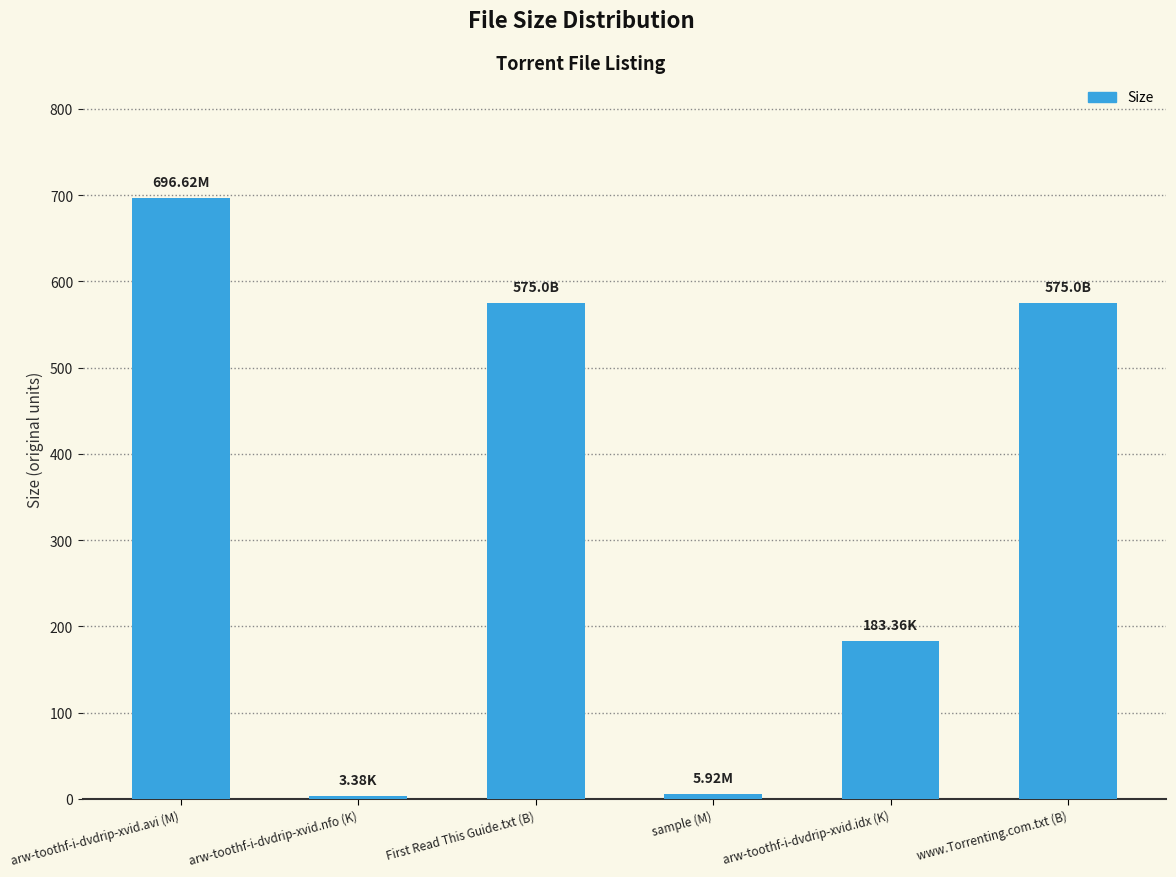

What is the approximate value at sample (M)?

5.9